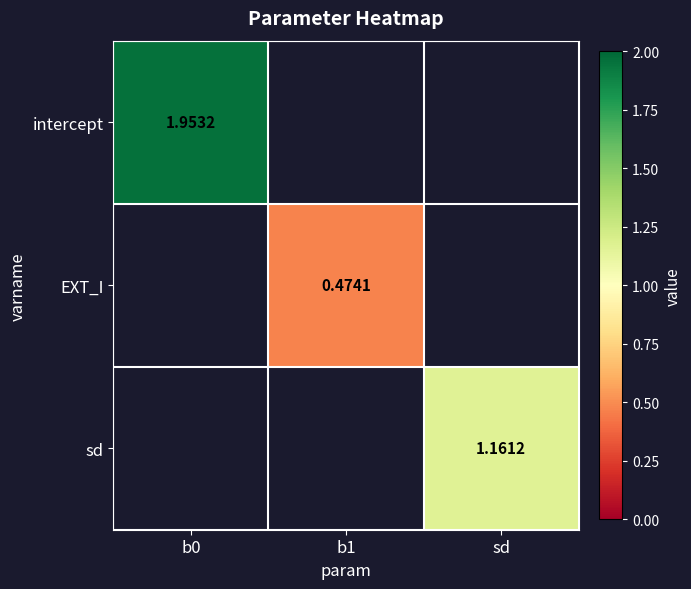

The sd series shows 1.2 at sd. True or false?

True